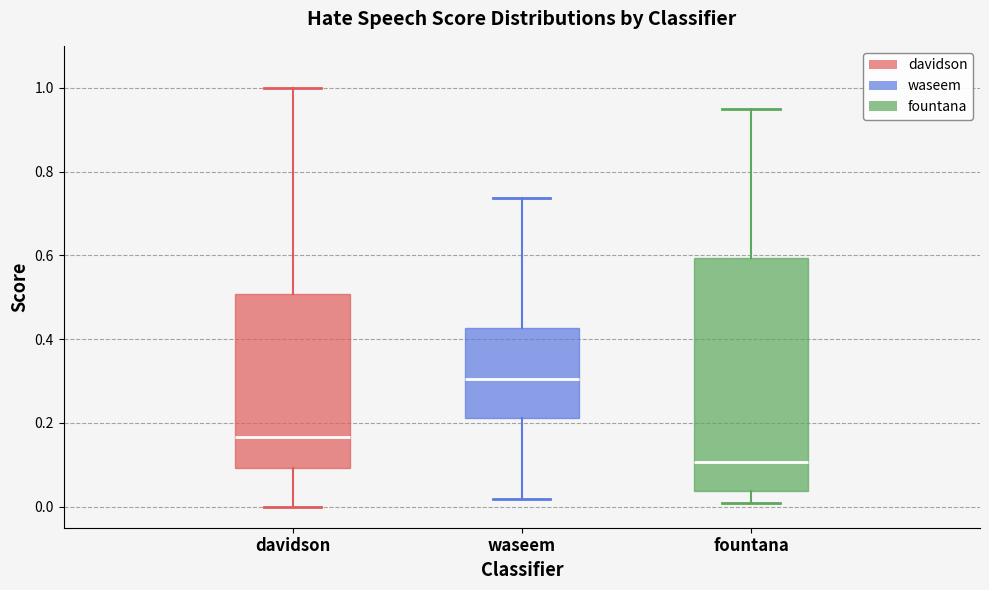

Comparing the boxes themselves (not the whiskers), which one is the tallest?

fountana